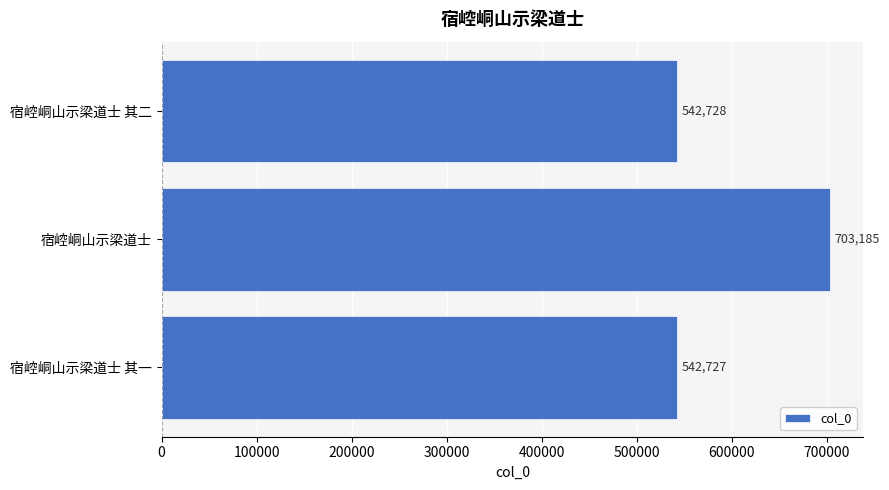

Read the value at 宿崆峒山示梁道士 其一, to the nearest 100.

542700